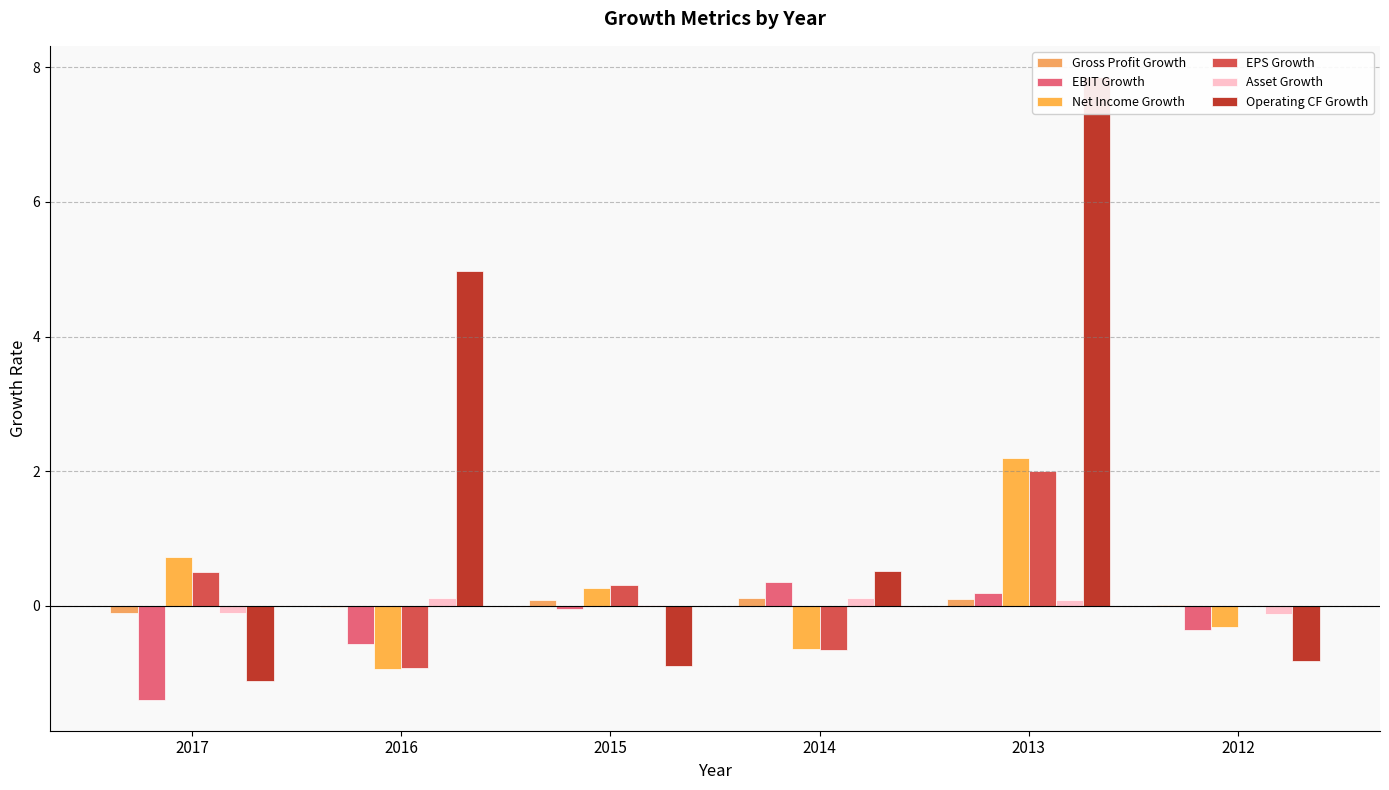

How many data points in EBIT Growth are less than 0?

4